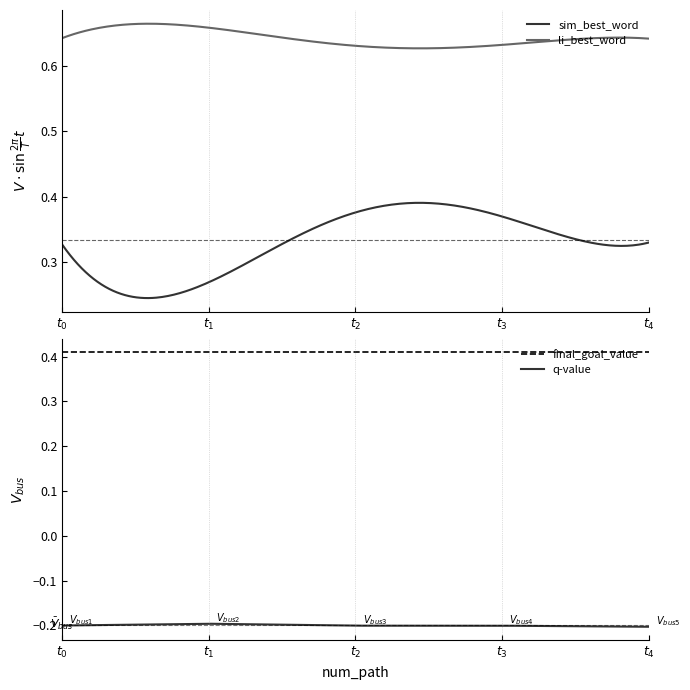

Which has a higher value, 2 or 4?

4